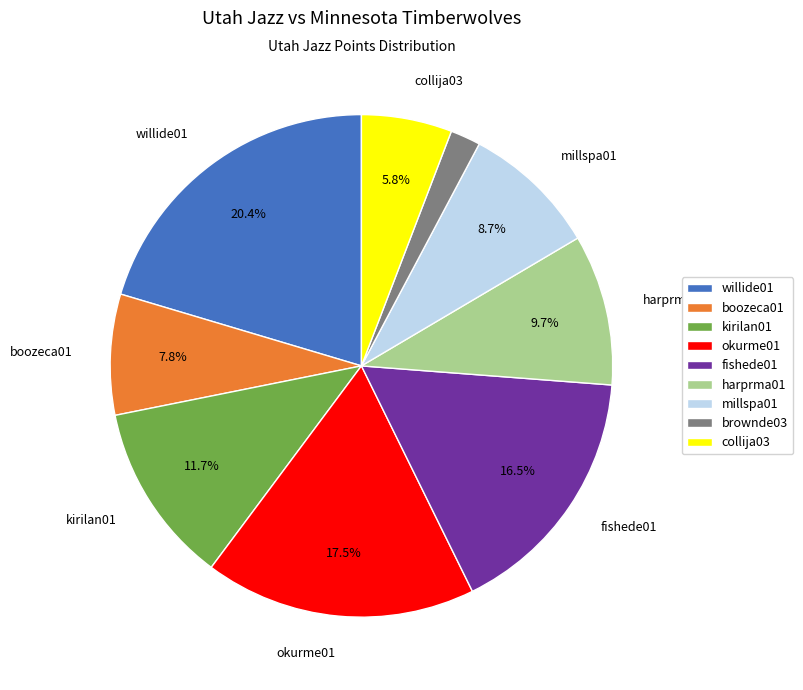

Is it true that harprma01 is 10% of the pie?

True